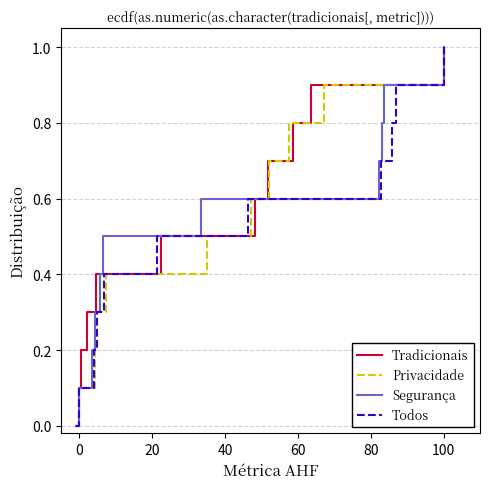

What is the average value of the Tradicionais series?

0.5